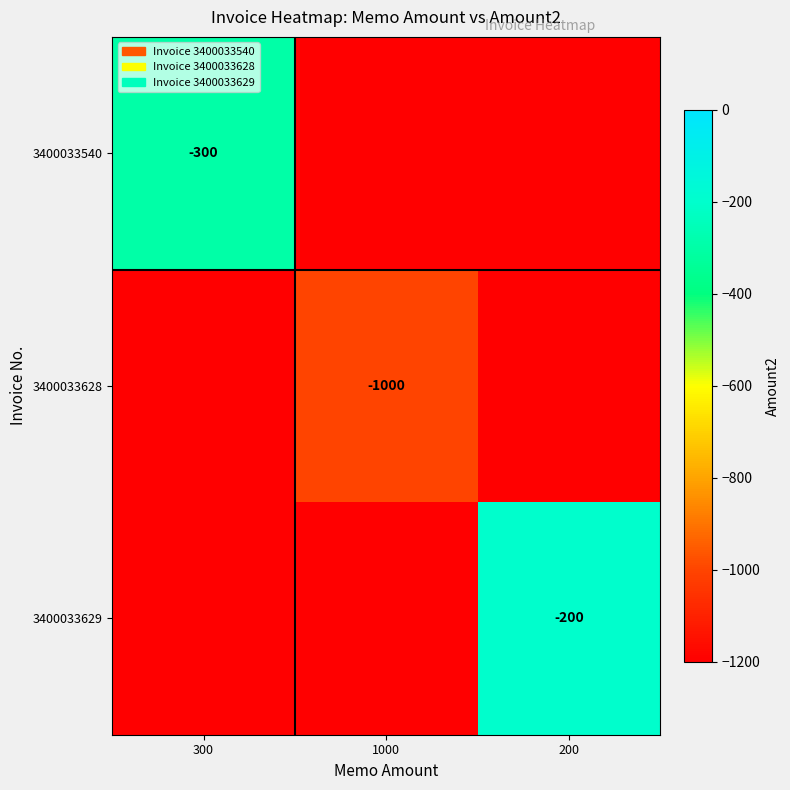

How many distinct data groups are displayed?

3